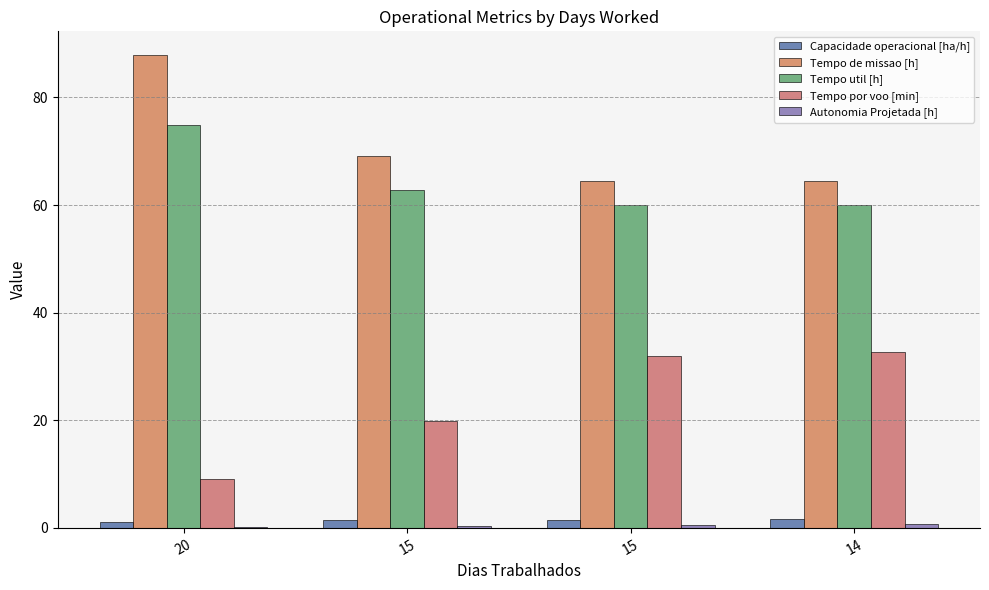

What is the greatest value displayed?

87.9